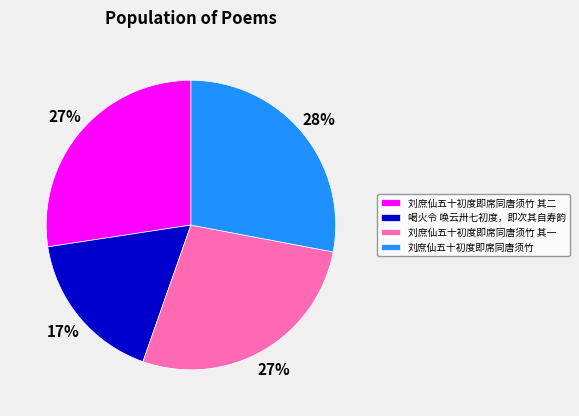

Is 刘庶仙五十初度即席同唐须竹 the majority of the pie?

No